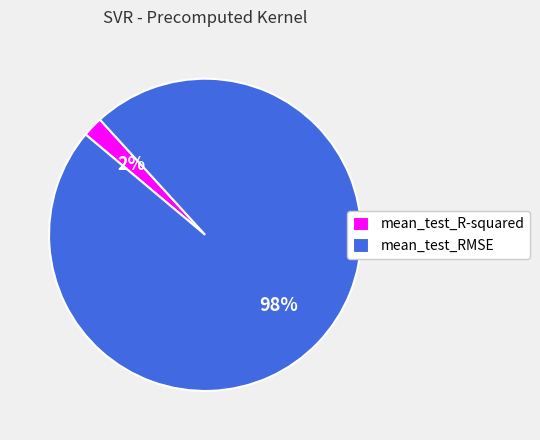

How many segments does this pie chart have?

2